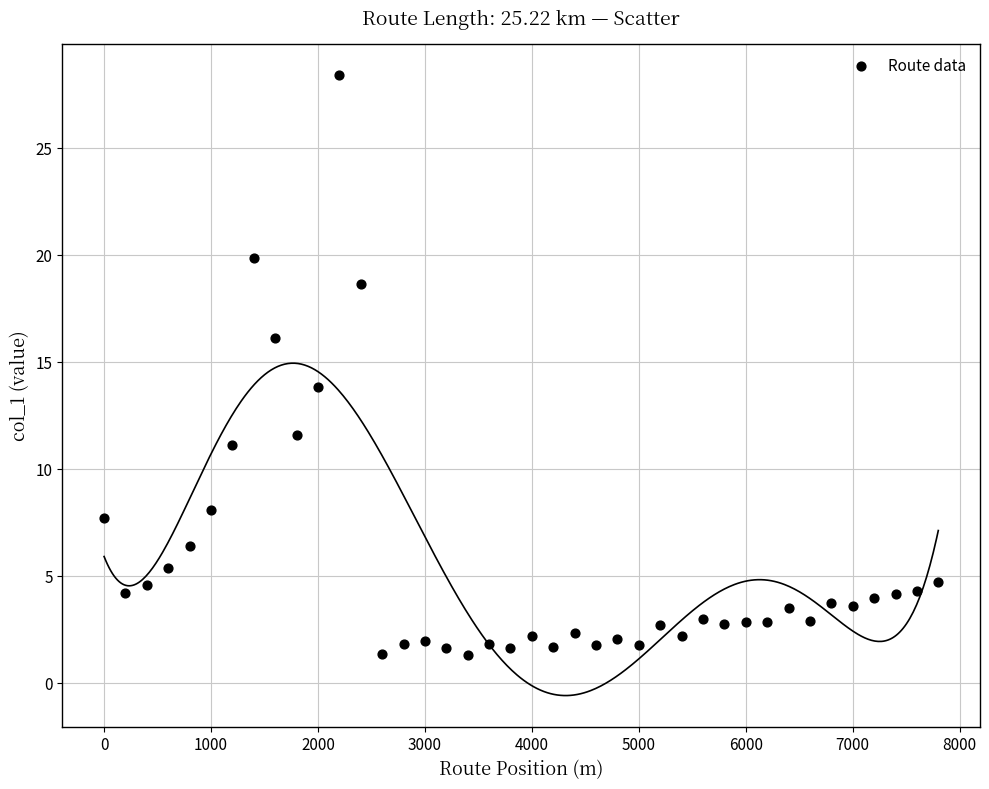

What is the range of Y values (max minus min)?

27.1